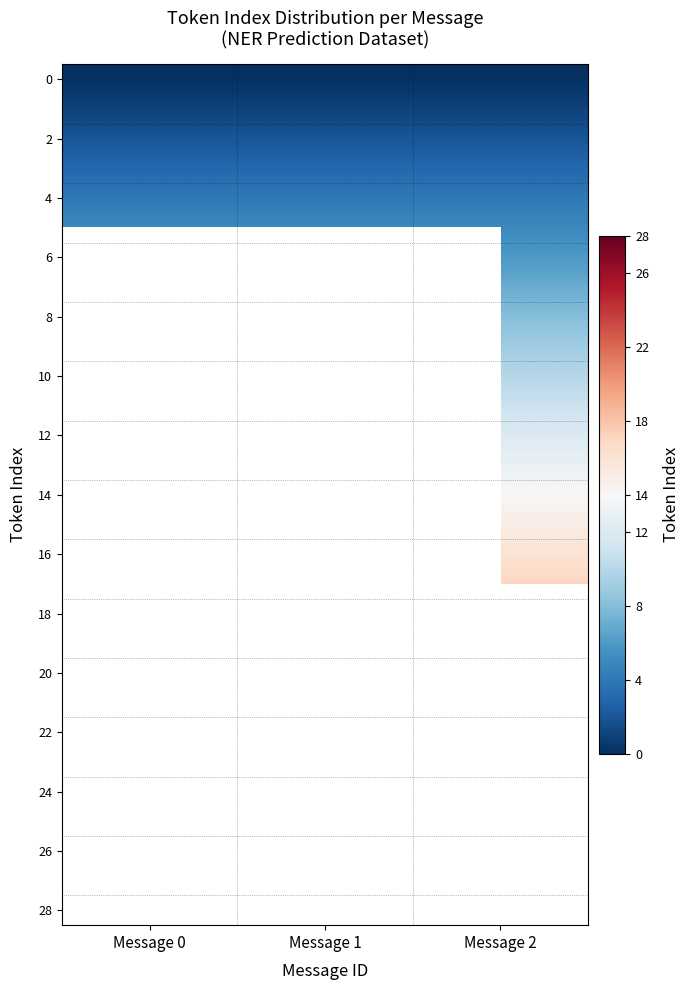

Between Message 0 and Message 2, which is larger?

Message 0